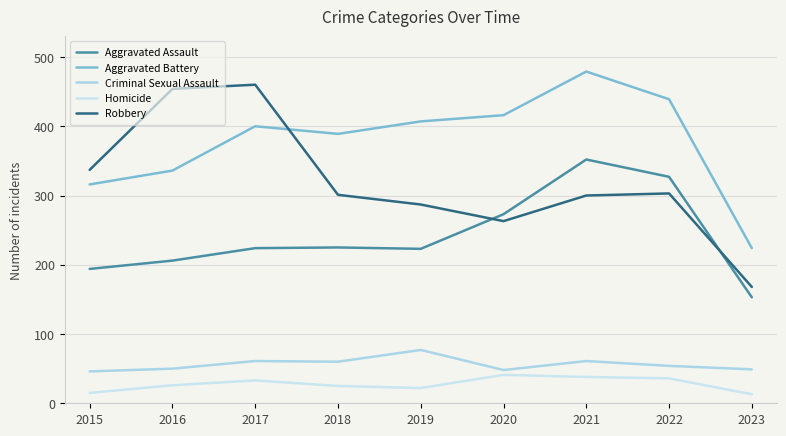

What is the value of the Criminal Sexual Assault point at the 6th from the left?

48